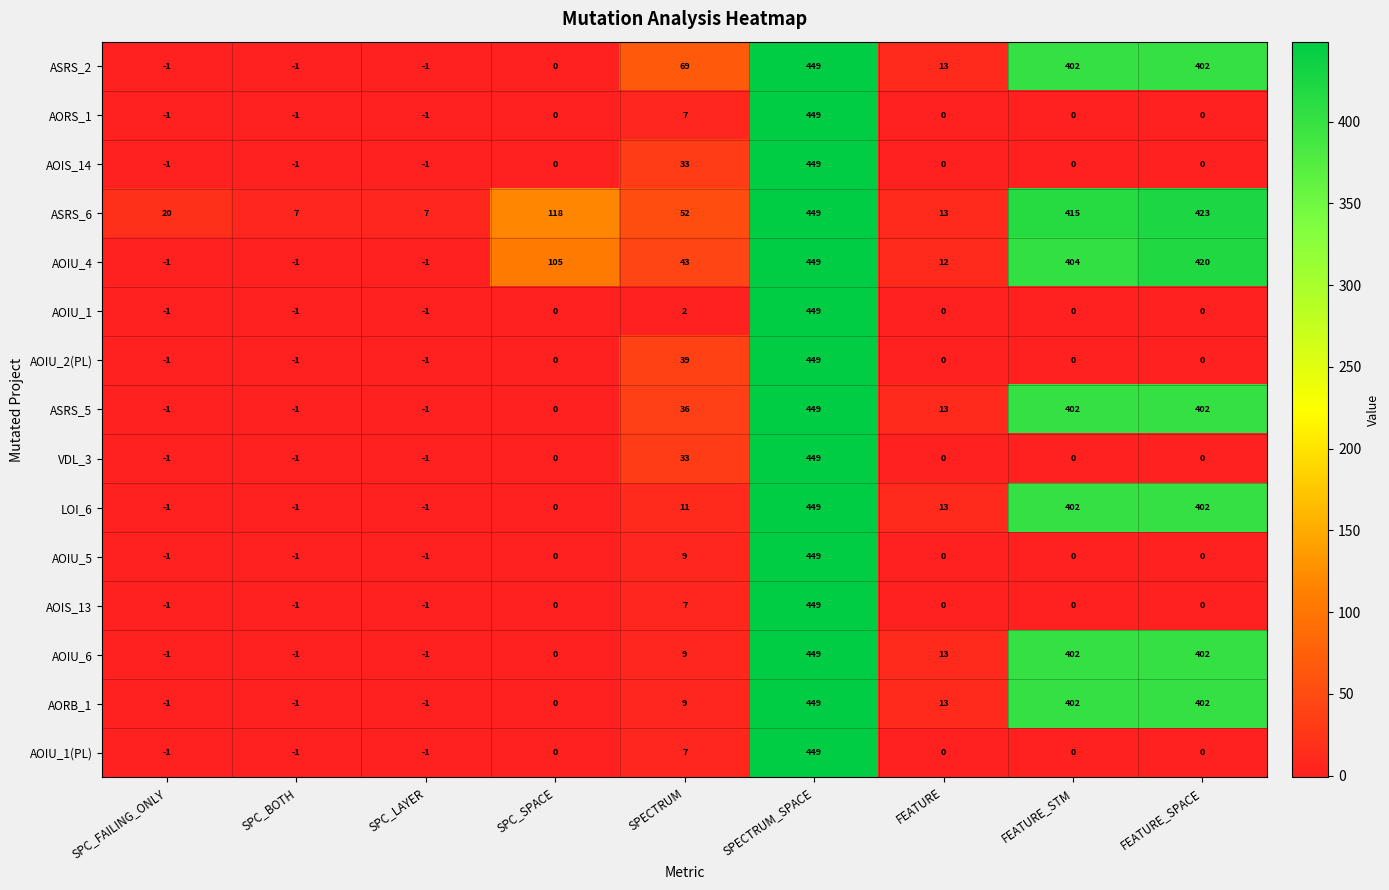

At which category does the chart reach its peak across all series?

SPECTRUM_SPACE